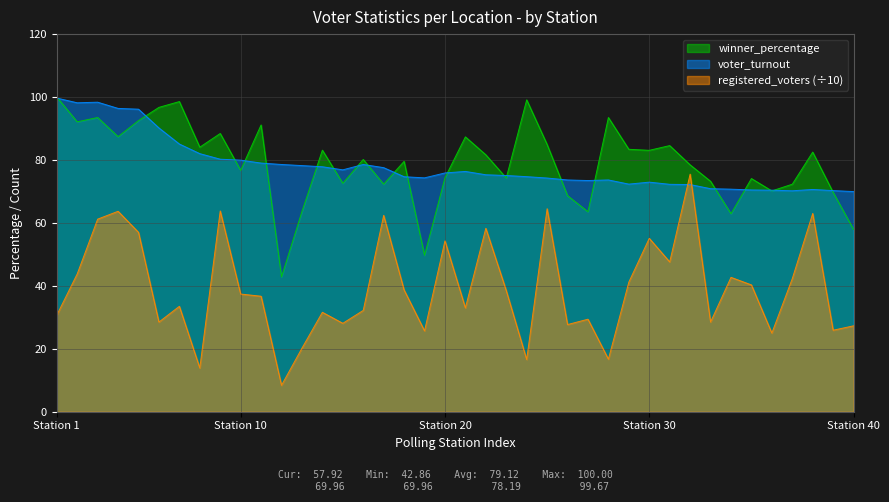

Reading left to right, what are all the values shown in this chart?

winner_percentage: 100.0	92.1	93.5	87.4	92.5	96.7	98.6	84.1	88.4	76.7	91.1	42.9	63.6	83.1	72.6	80.2	72.3	79.6	49.7	74.4	87.3	81.6	74.3	99.1	84.9	68.7	63.6	93.5	83.4	83.1	84.6	78.4	73.2	62.9	74.1	70.2	72.3	82.5	69.7	57.9
voter_turnout: 99.7	98.2	98.4	96.4	96.1	90.2	85.1	82.0	80.3	79.9	79.0	78.6	78.2	77.8	76.9	78.6	77.6	74.7	74.3	75.9	76.4	75.3	75.1	74.7	74.3	73.6	73.5	73.7	72.3	73.0	72.3	72.2	70.9	70.7	70.5	70.4	70.2	70.6	70.3	70.0
registered_voters: 30.7	43.8	61.2	63.7	57.0	28.5	33.5	13.9	63.8	37.4	36.7	8.4	20.2	31.6	28.1	32.2	62.4	38.7	25.7	54.3	33.0	58.3	38.5	16.6	64.5	27.7	29.4	16.7	41.2	55.1	47.6	75.5	28.5	42.7	40.3	25.0	42.3	63.0	25.9	27.3